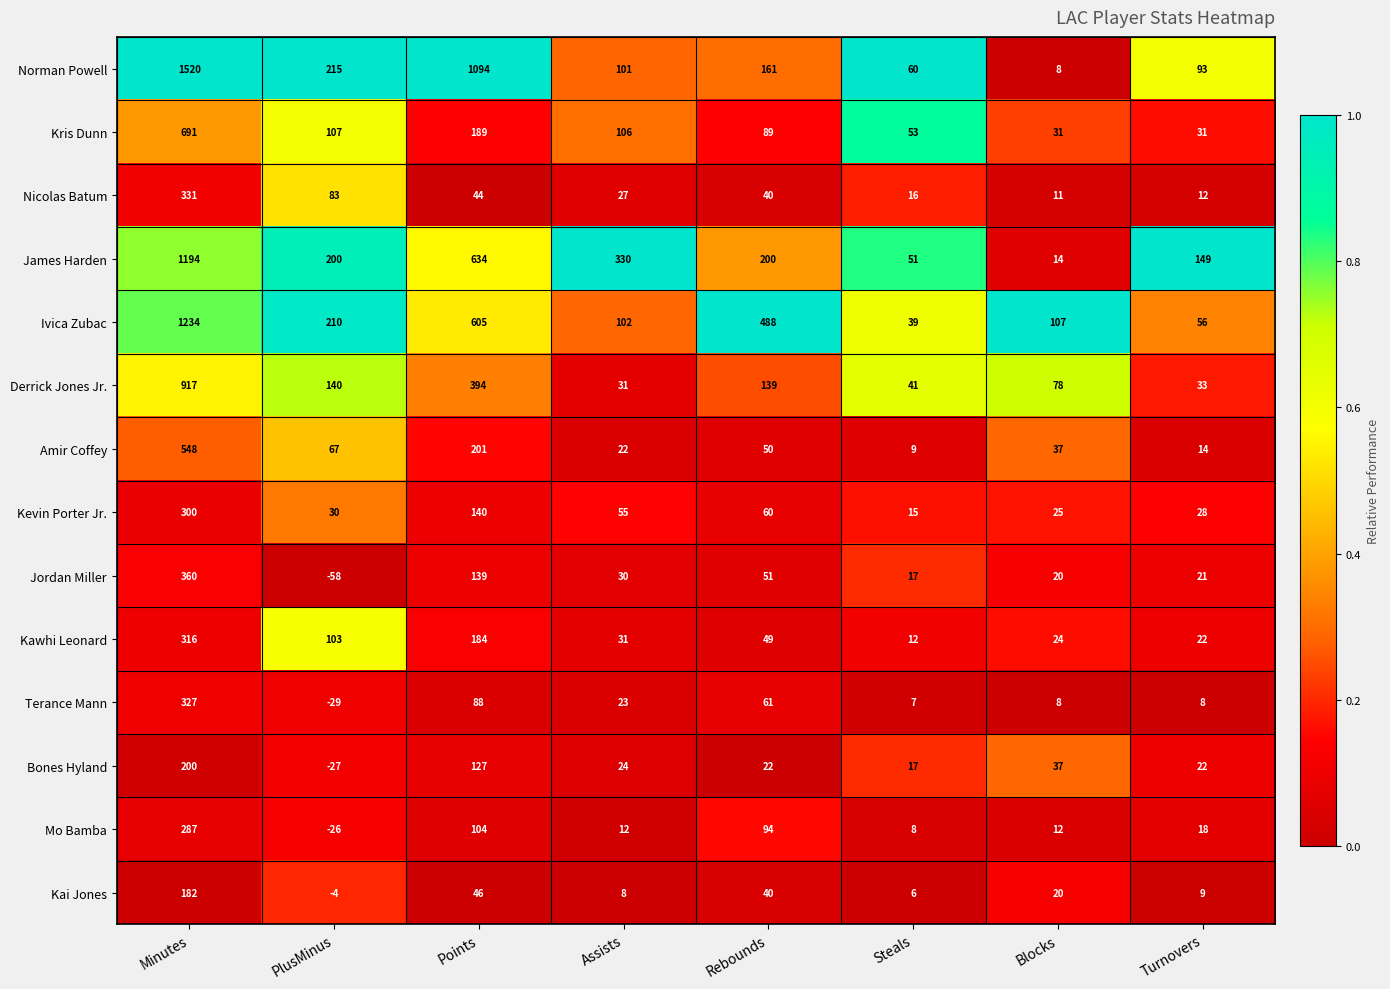

What is the sum of all Amir Coffey values?

948